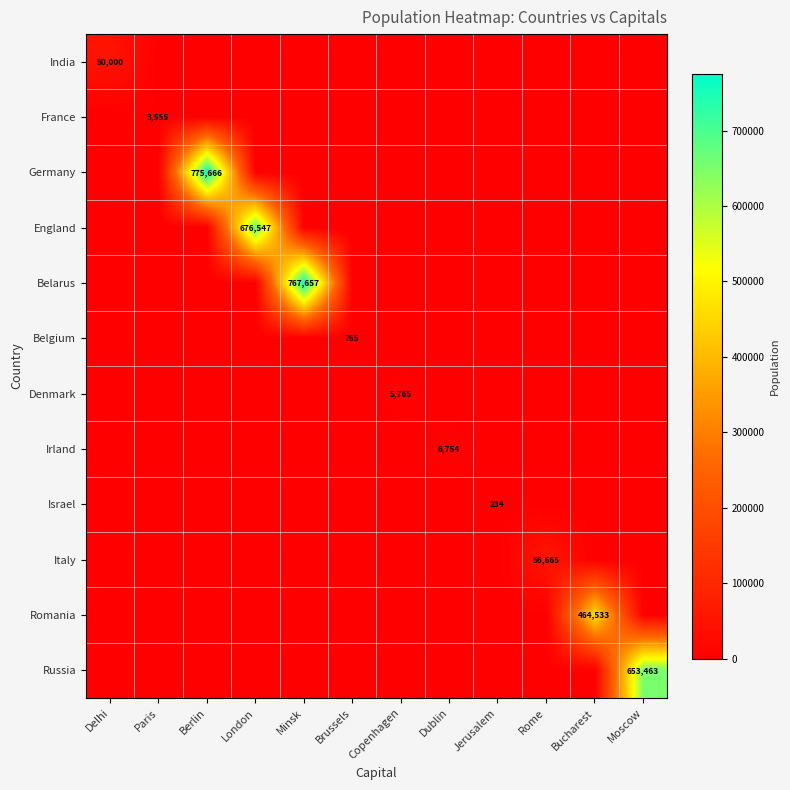

What is the highest value of the Russia series?

653463